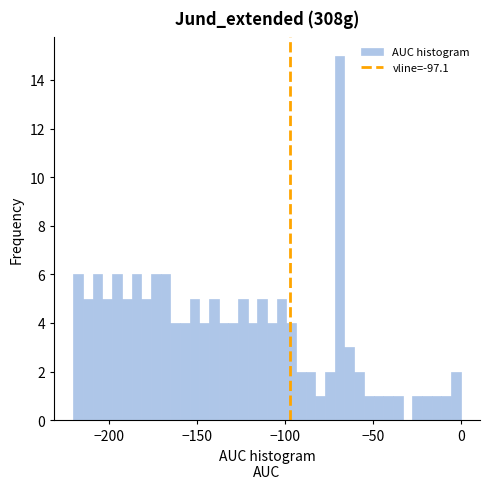

Read against the x-axis, roughly where is the centre of the tallest bar?

-70